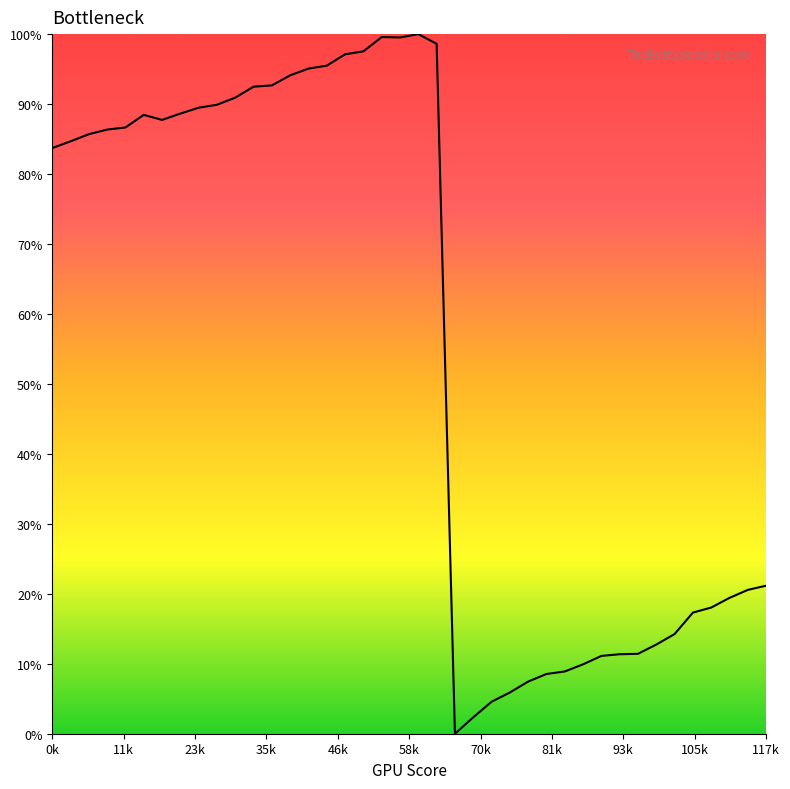

What is the difference between the maximum and minimum values?

100.0